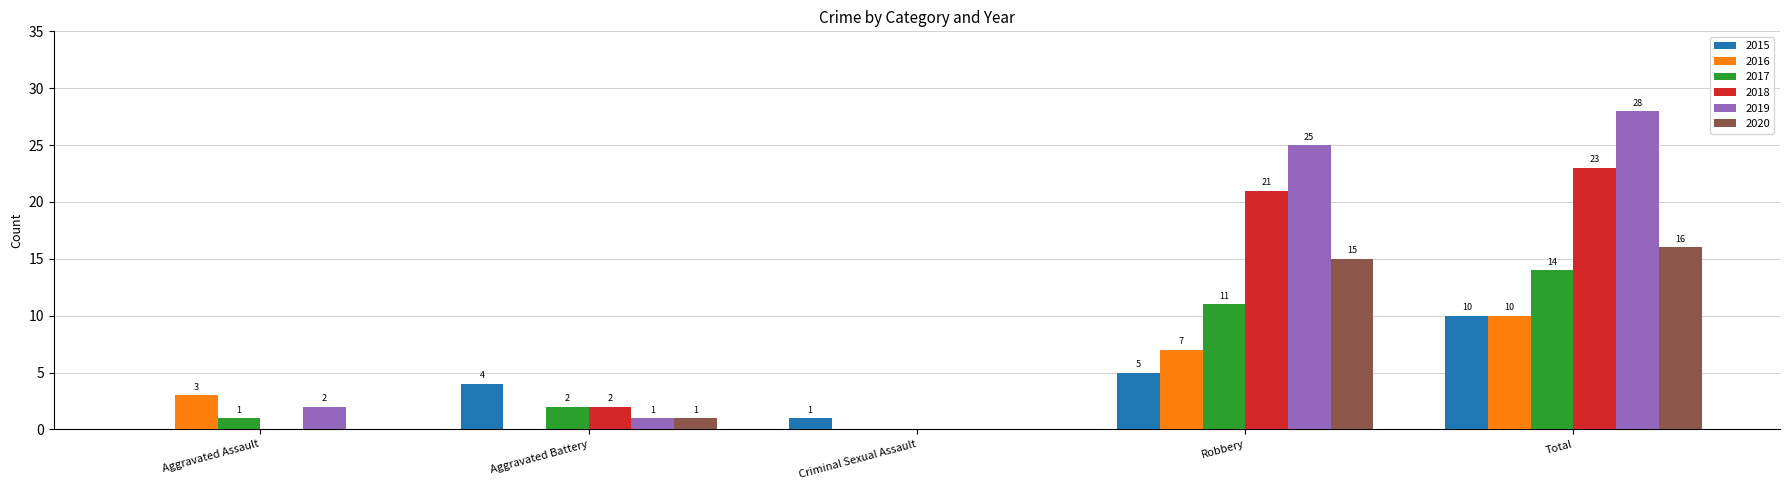

Which series has the largest range (max minus min)?

2019